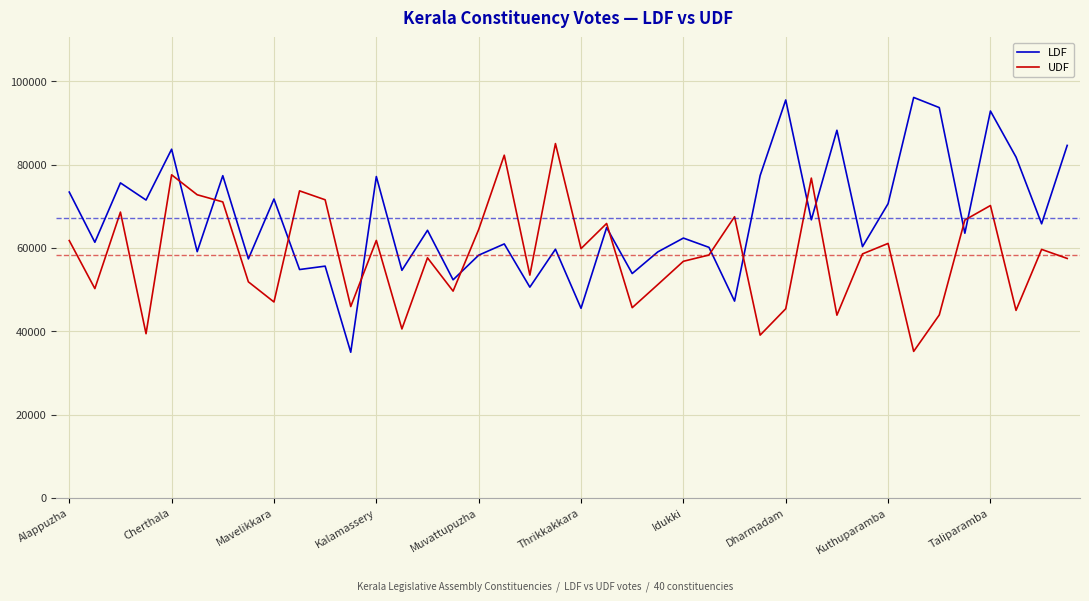

What is the greatest value displayed?

96129